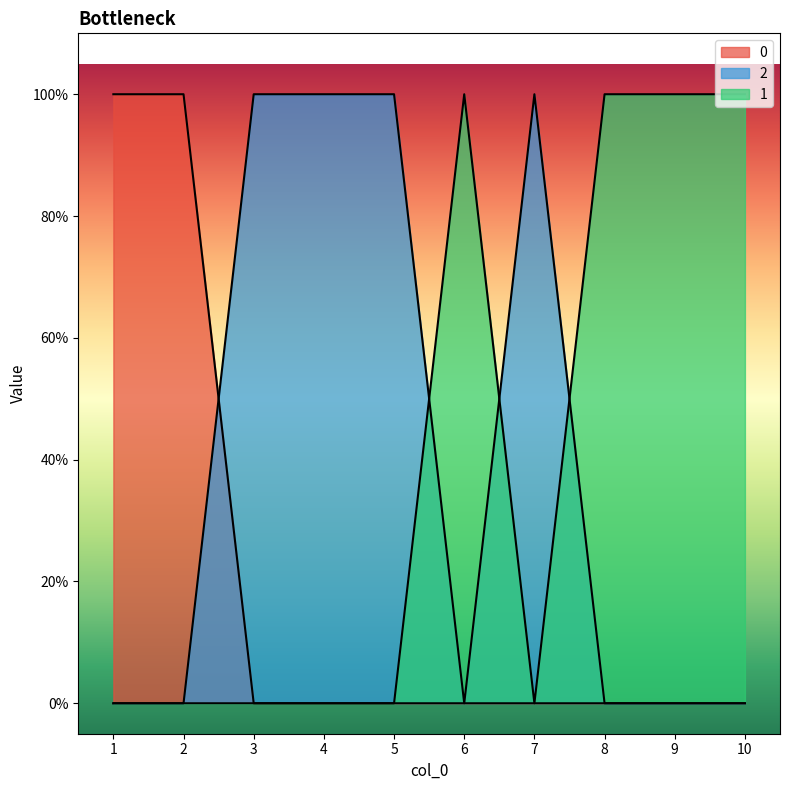

At which label does 2 reach its peak?

3